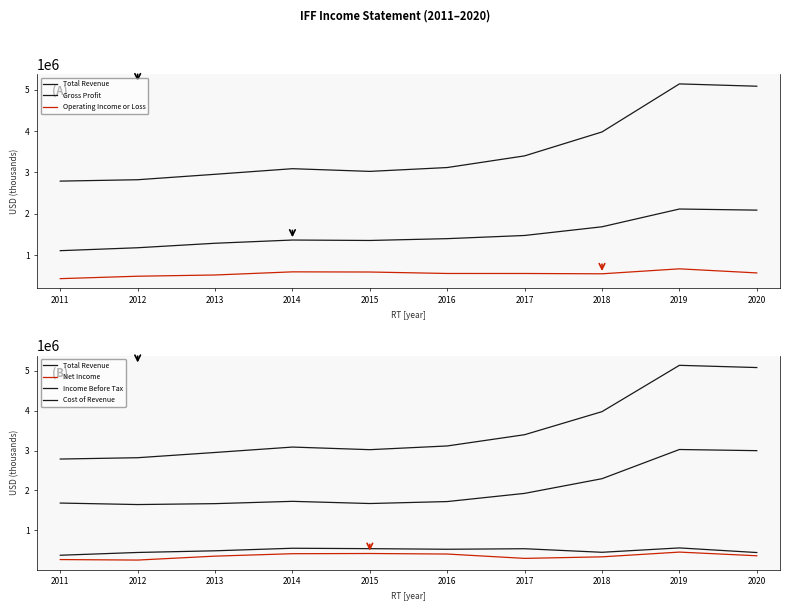

What is the average value of the Cost of Revenue series?

2036360